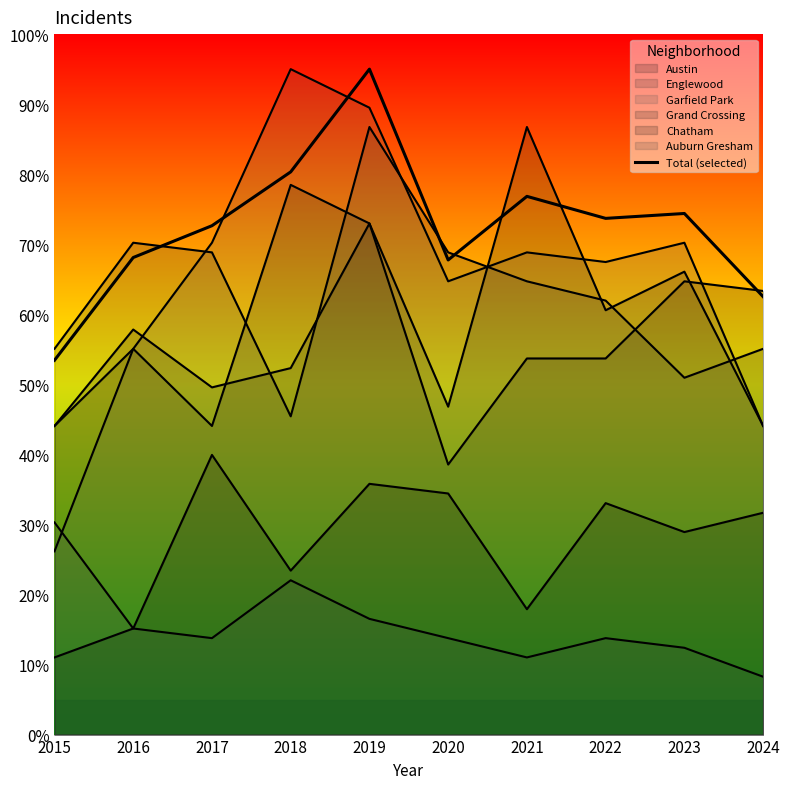

Which has a higher value, 2022 or 2016?

2022